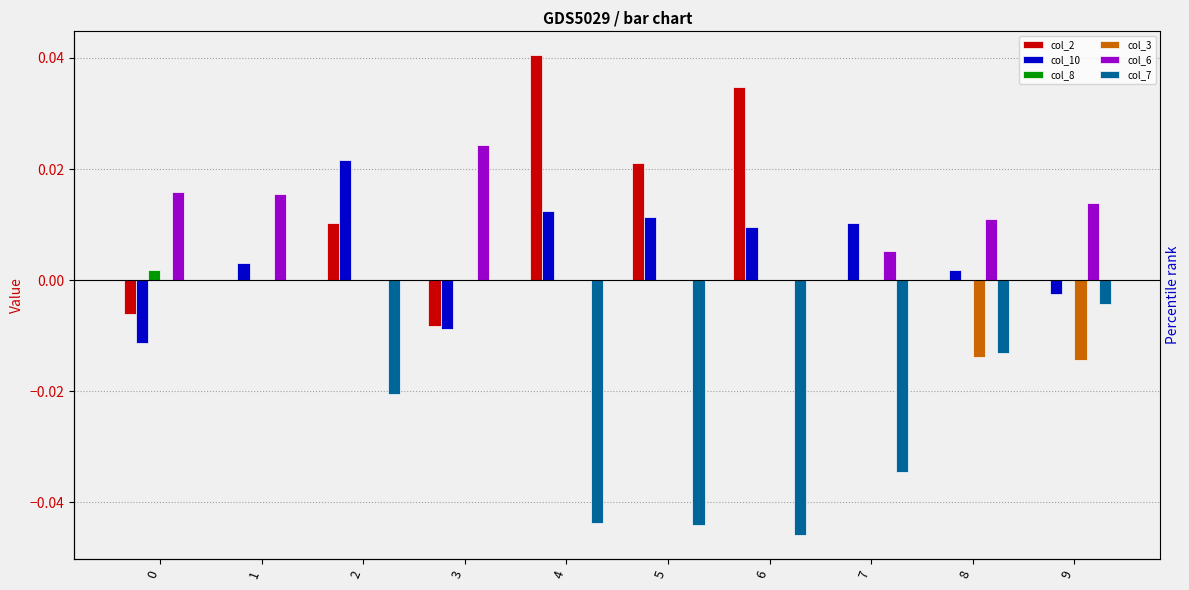

The col_7 series shows -0.0 at 0. True or false?

False